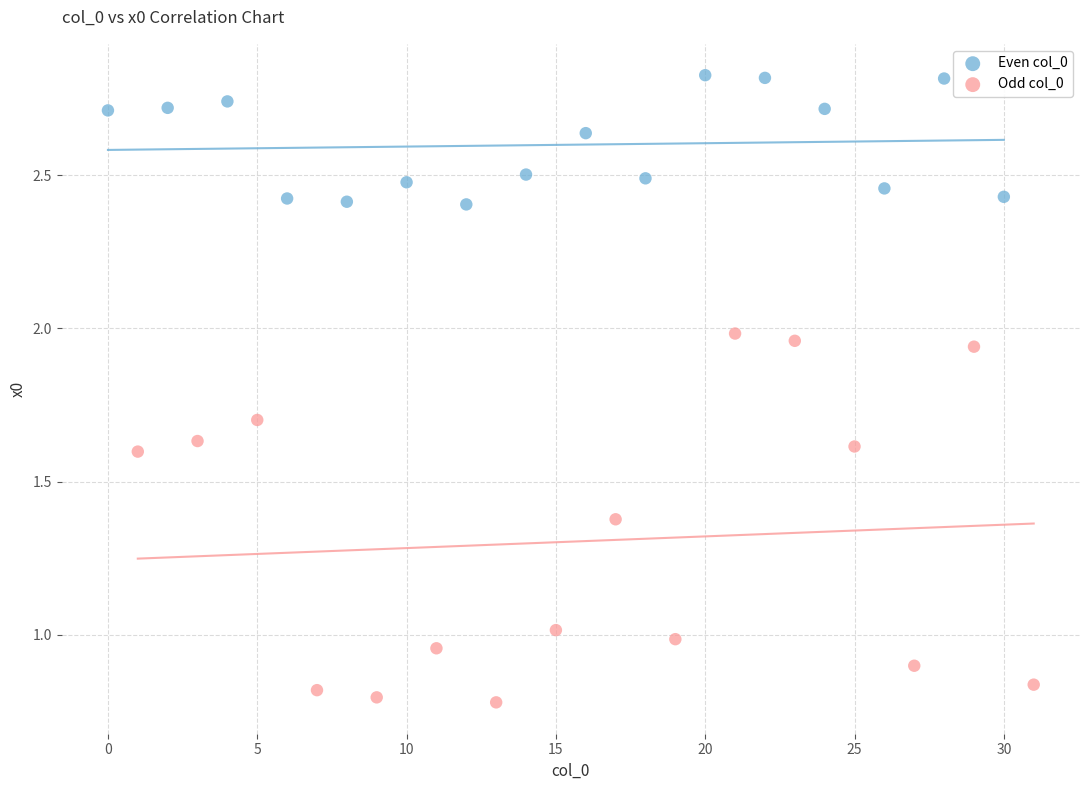

Which series contains the lowest Y value?

Odd col_0